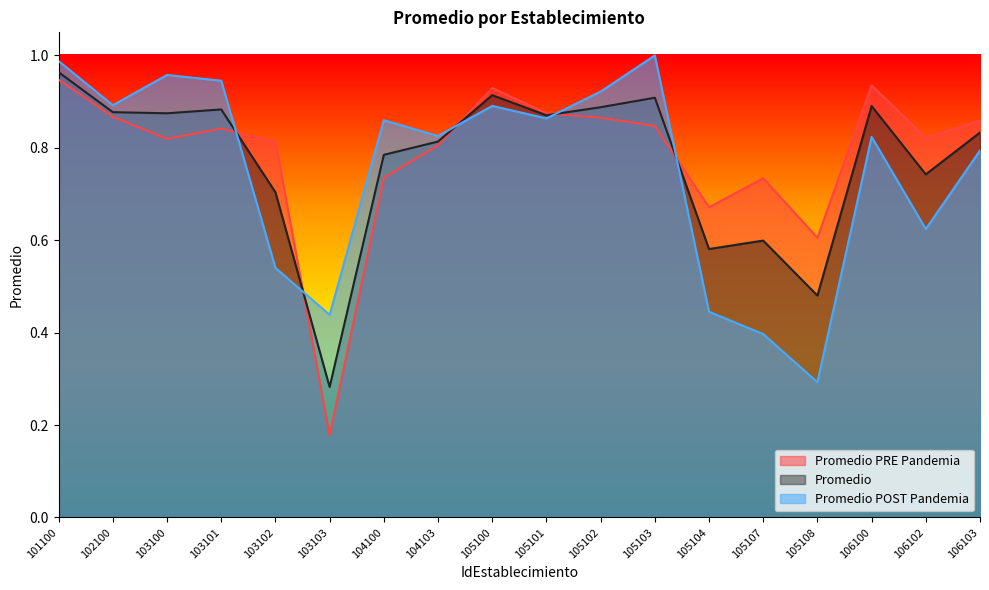

True or false: Promedio POST Pandemia and Promedio PRE Pandemia cross at least once.

True